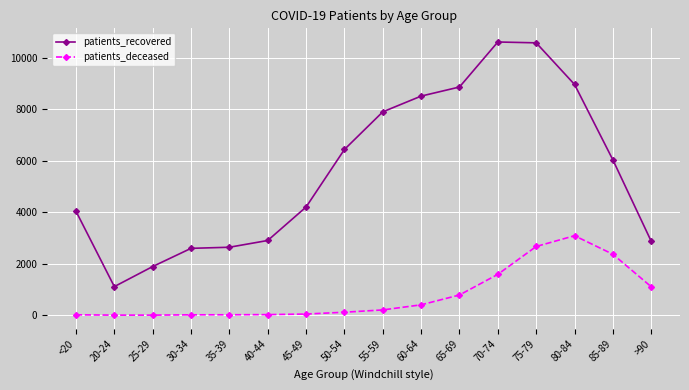

True or false: patients_deceased and patients_recovered cross at least once.

False